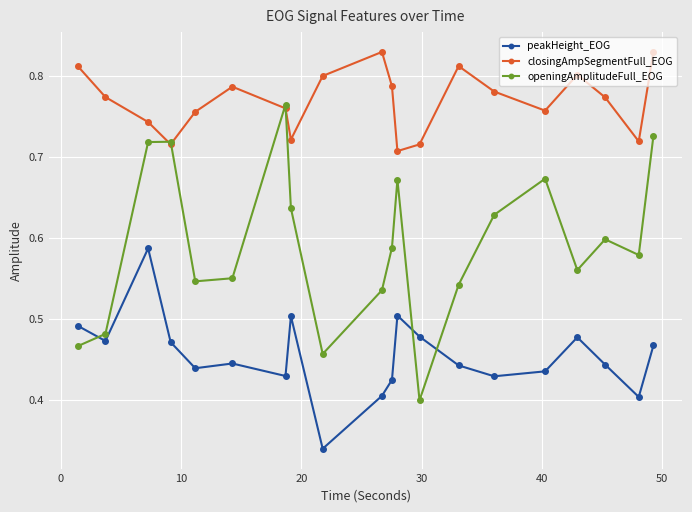

List the series in order of their peak value, lowest first.

peakHeight_EOG, openingAmplitudeFull_EOG, closingAmpSegmentFull_EOG